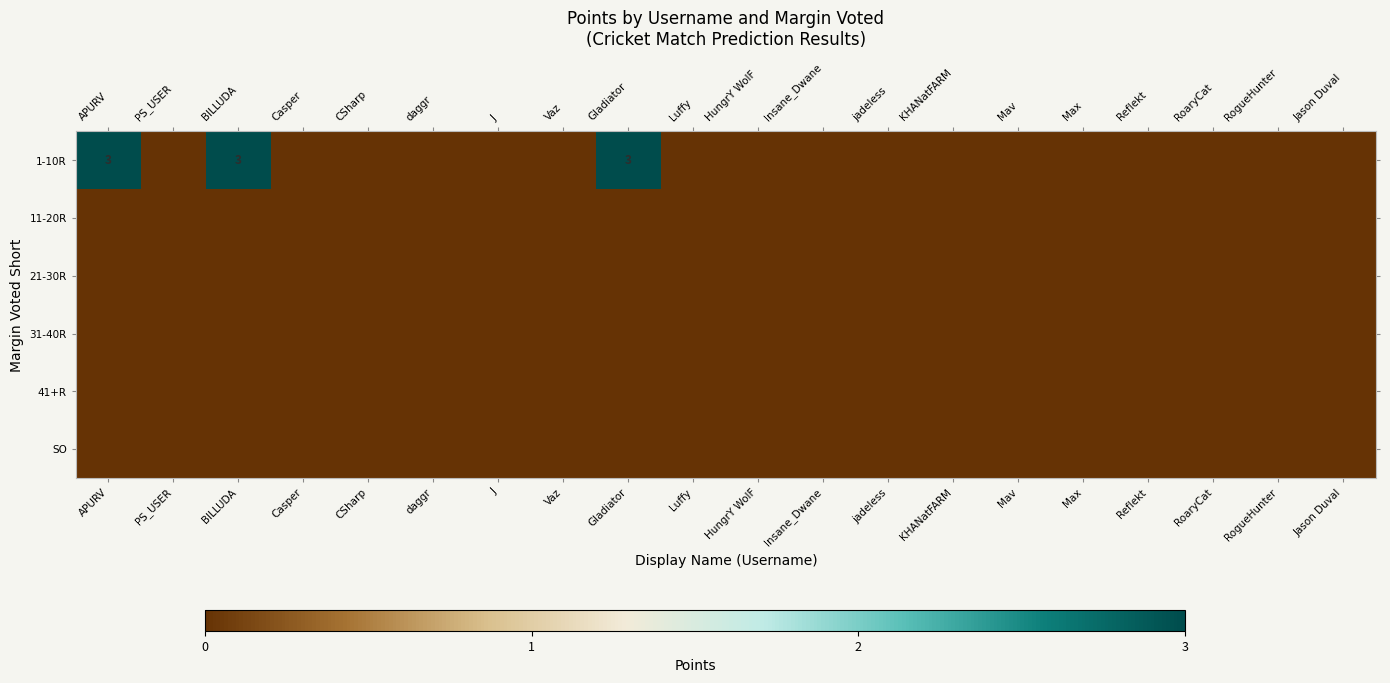

True or false: 1-10R has a value of 5 at BILLUDA.

False